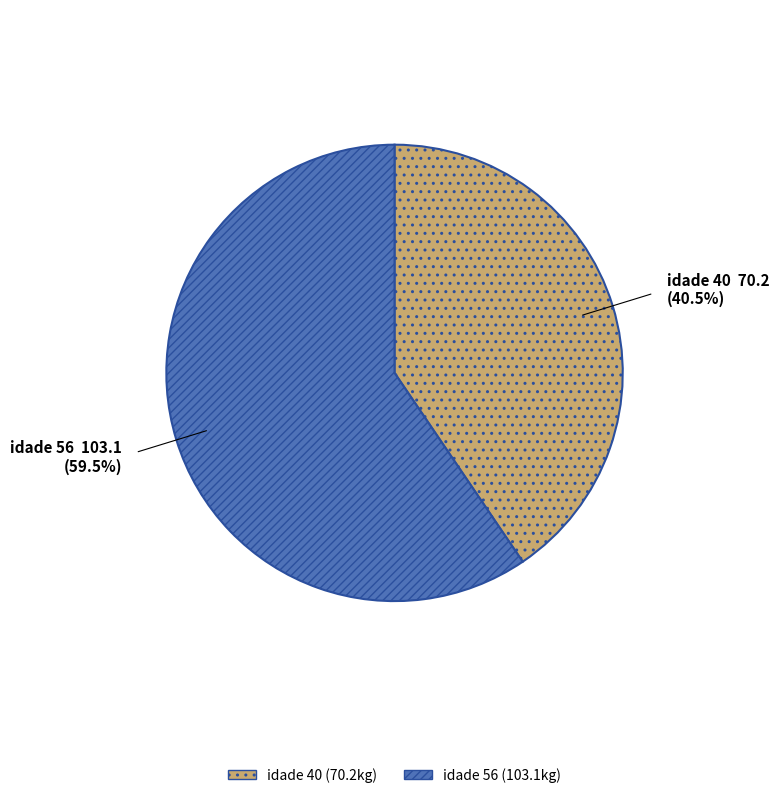

Does any single category account for the majority?

Yes